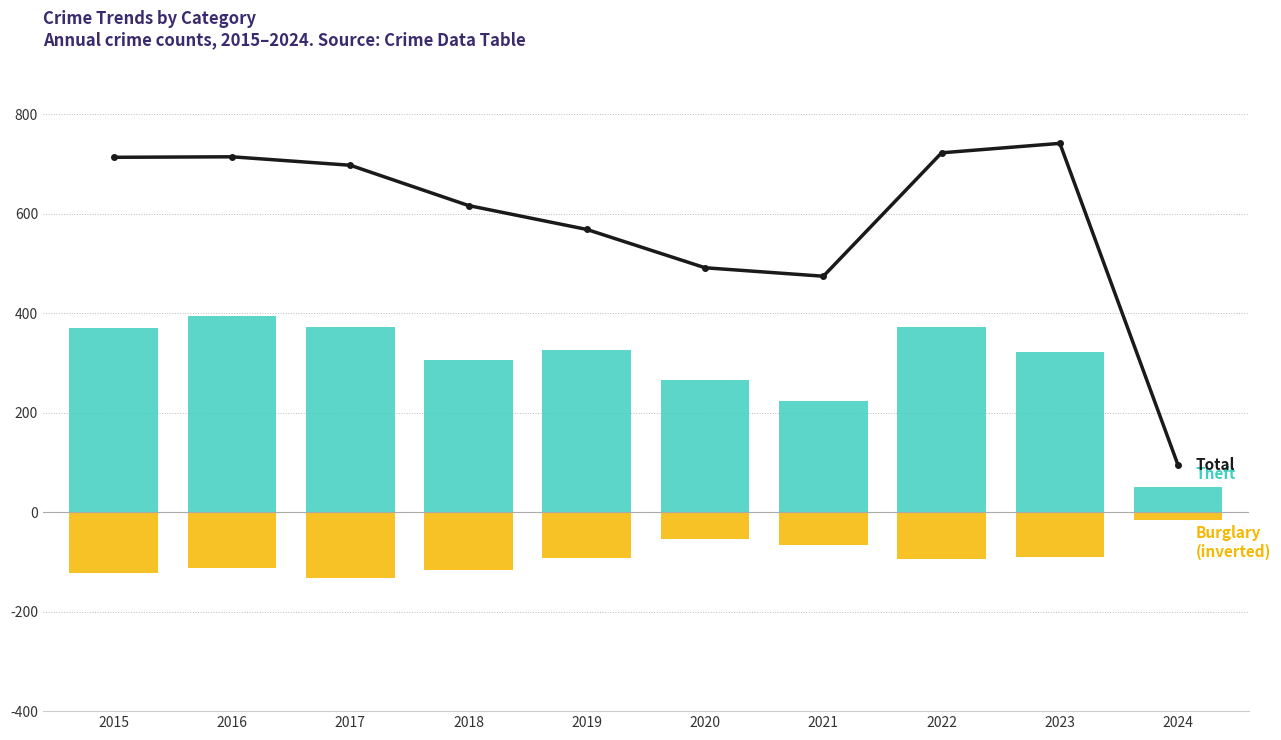

What is the difference between the maximum and minimum values in the Total series?

647